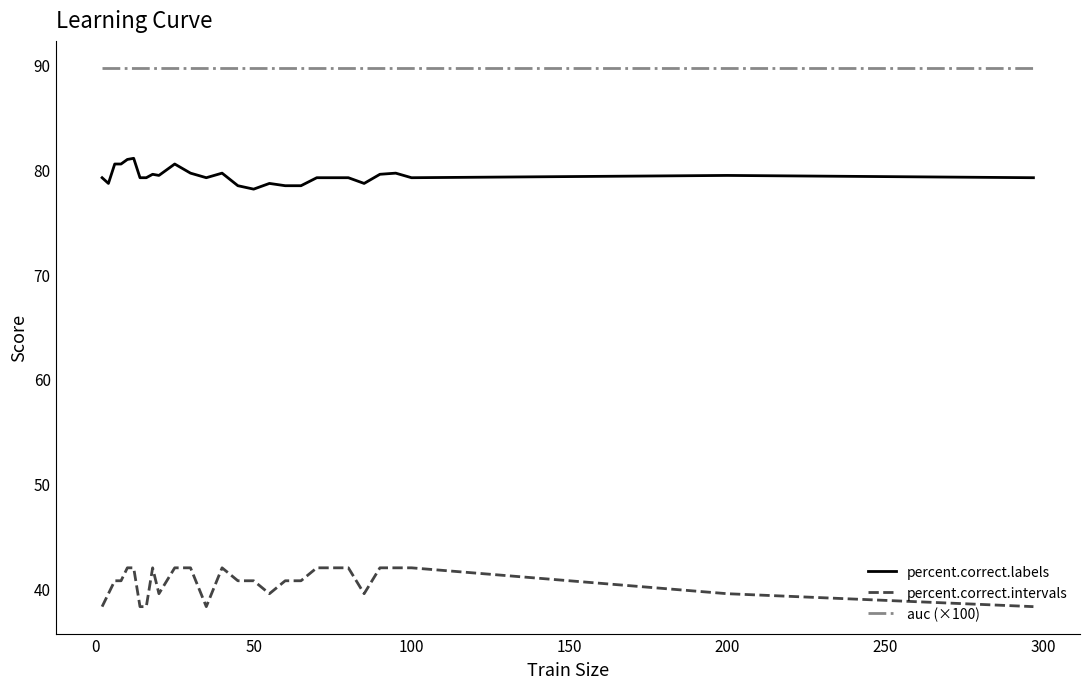

Which series has the largest total across all categories?

auc (×100)